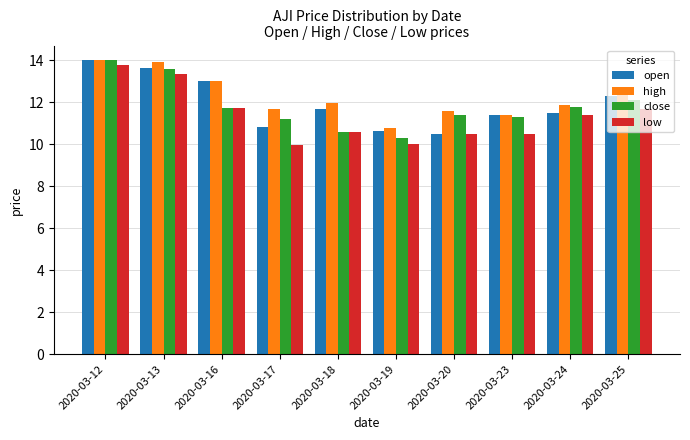

Where does the low series first go above 11?

2020-03-12